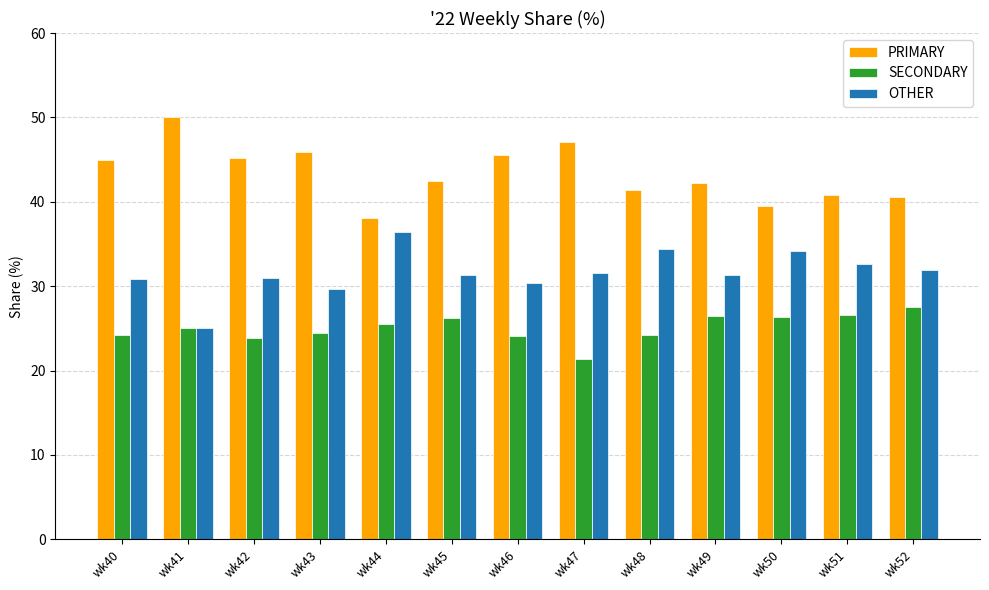

What is the approximate value of SECONDARY at wk48?

24.2